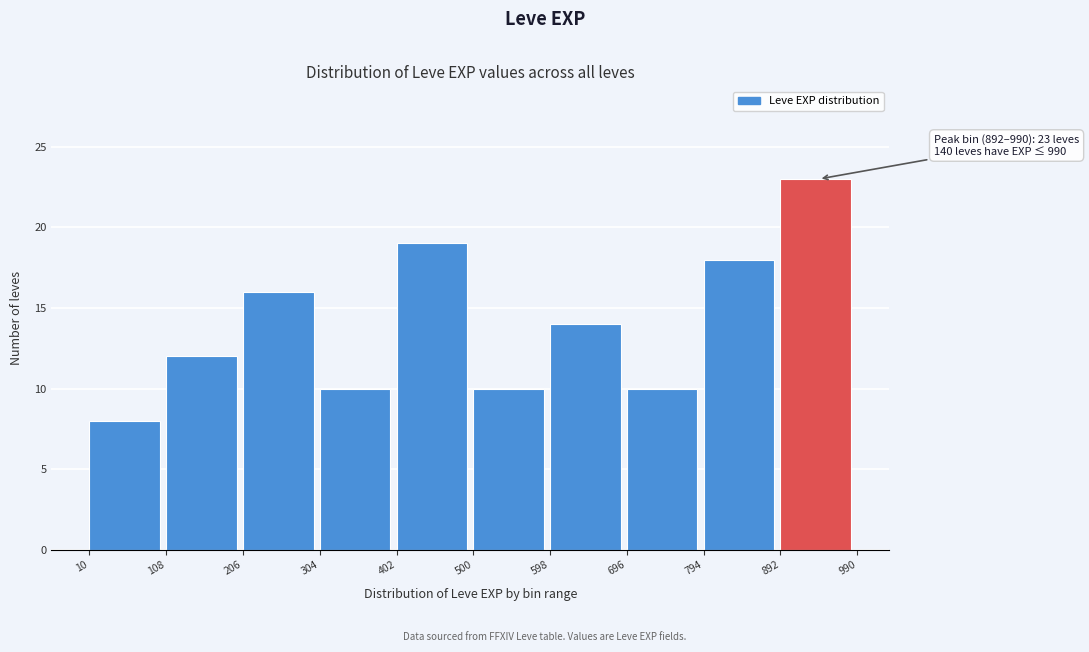

Which range on the x-axis has the tallest bar?

892 to 990